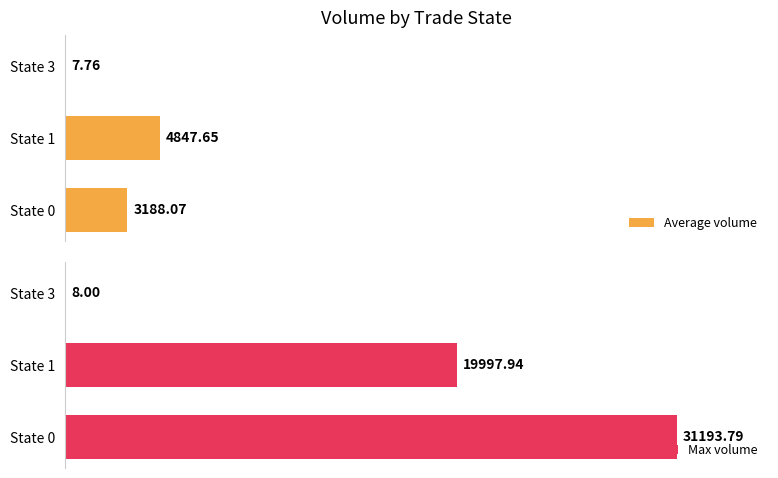

What is the average value of the Max volume series?

17066.6